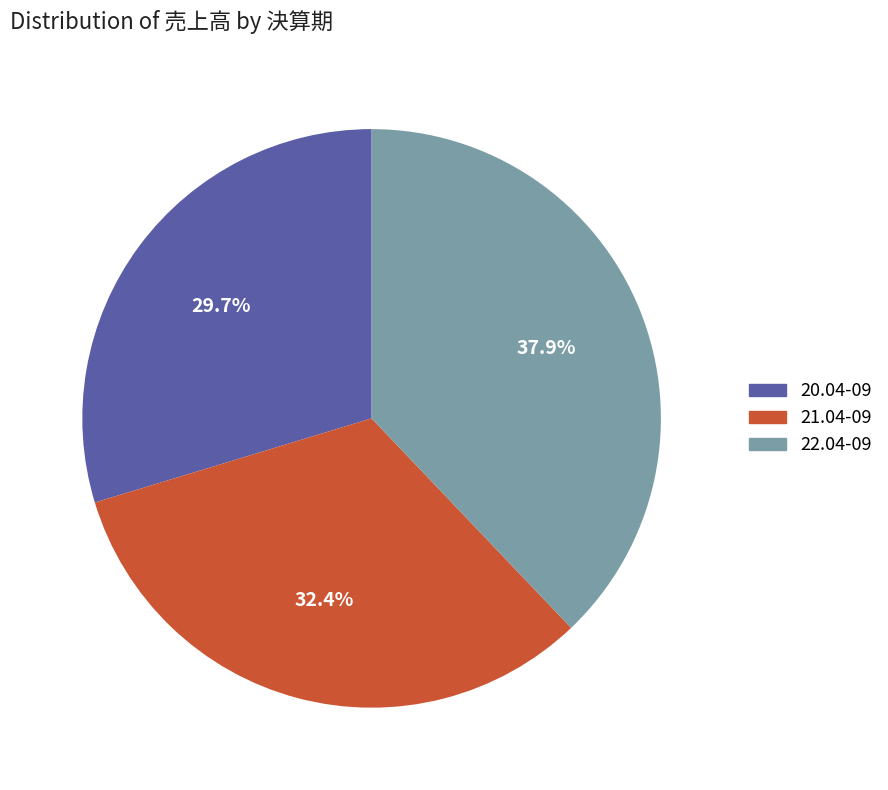

Which category has the biggest portion of the pie?

22.04-09